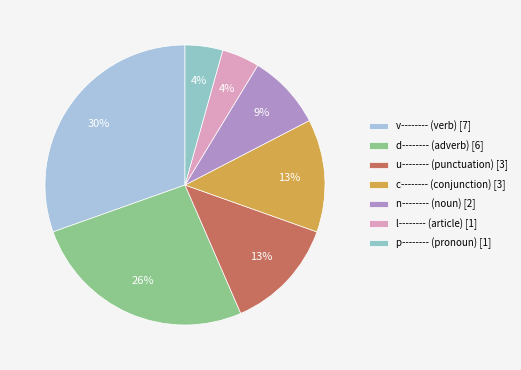

Is there any slice that represents more than half of the pie?

No